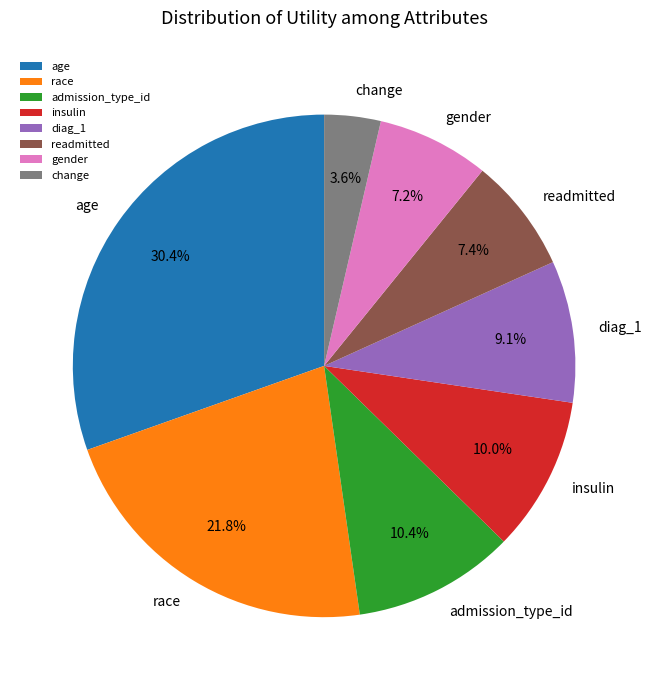

How many segments does this pie chart have?

8